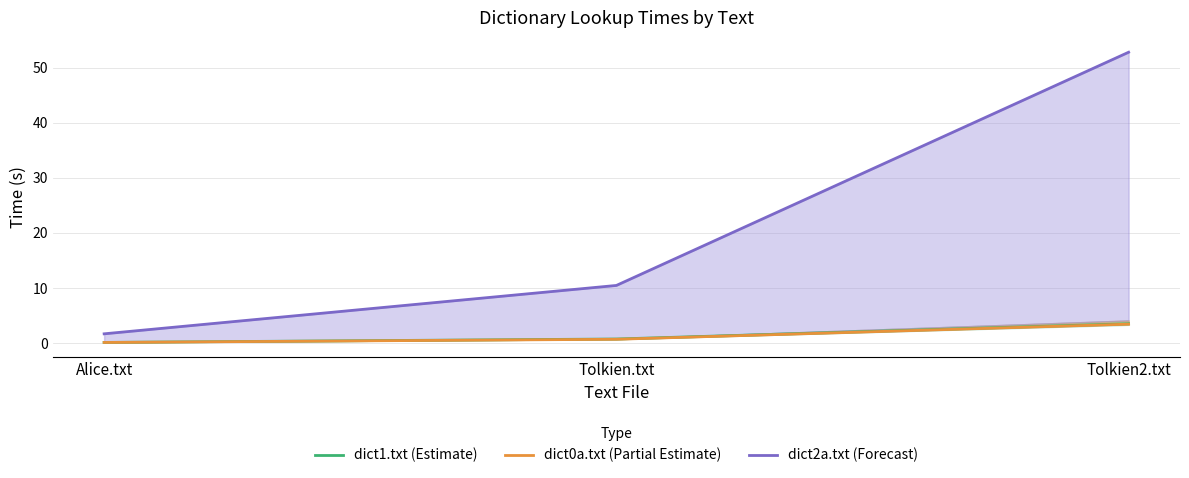

What are all the series names shown in the legend?

dict1.txt (Estimate), dict0a.txt (Partial Estimate), dict2a.txt (Forecast)